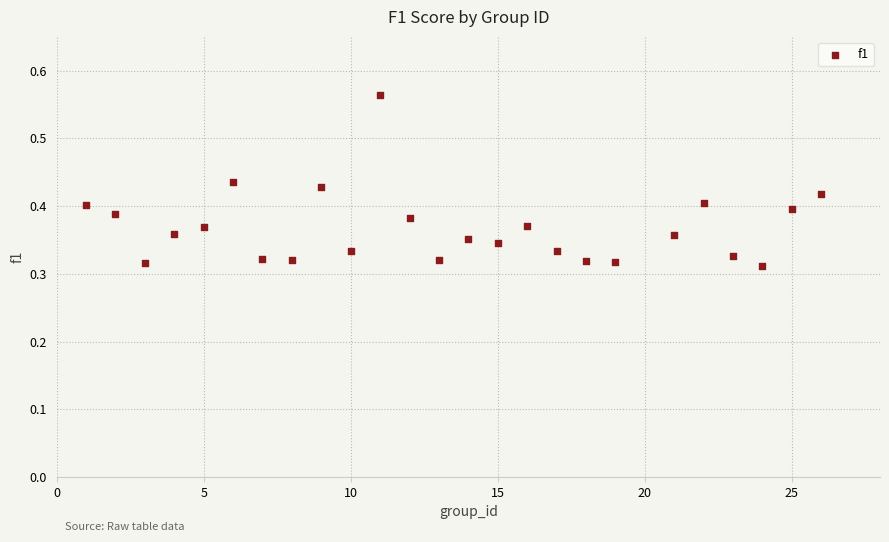

What is the range of X values (max minus min)?

25.0